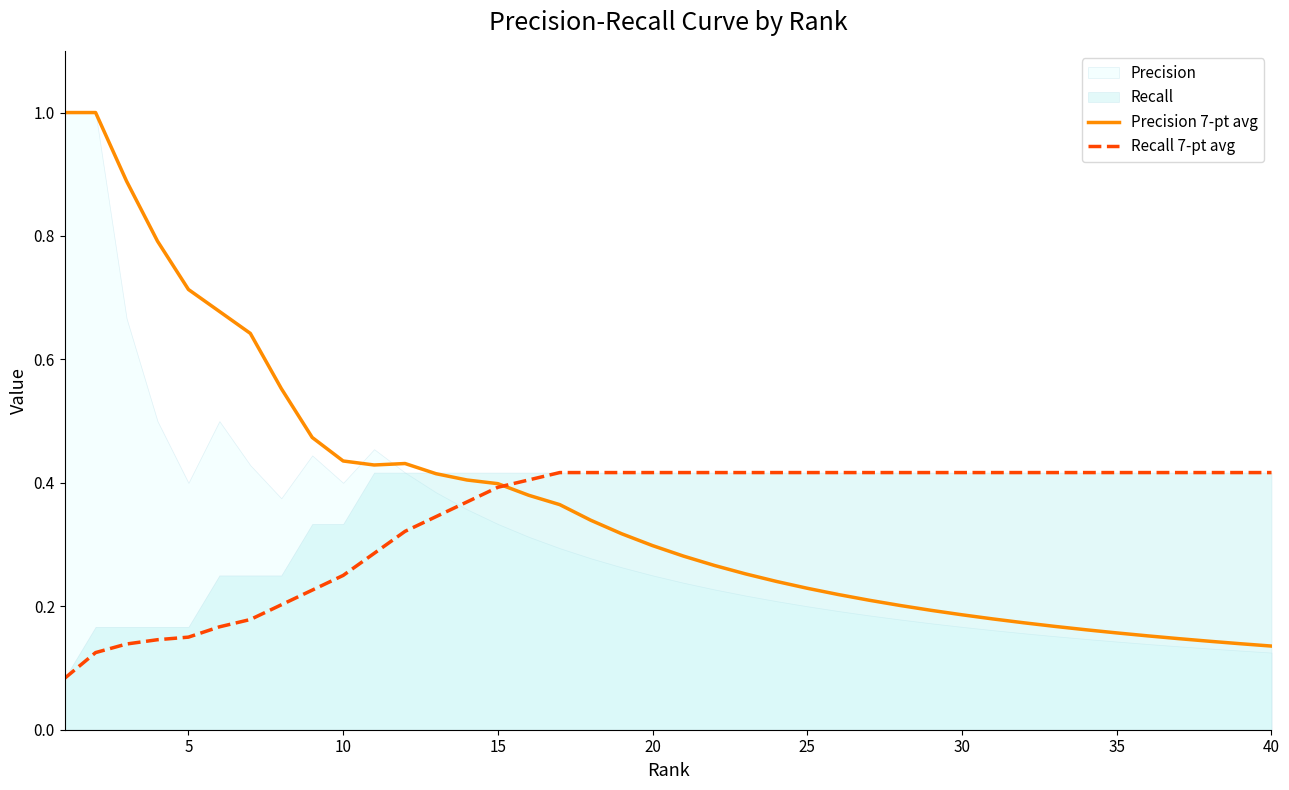

What is the lowest value of the Recall 7-pt avg series?

0.1